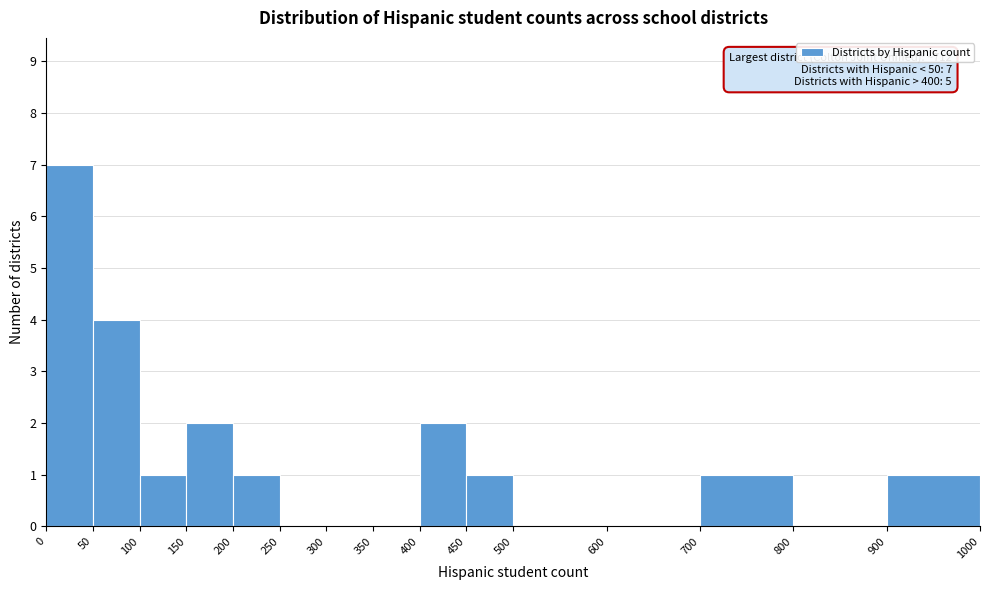

Over which range of the x-axis is the bar tallest?

0 to 50